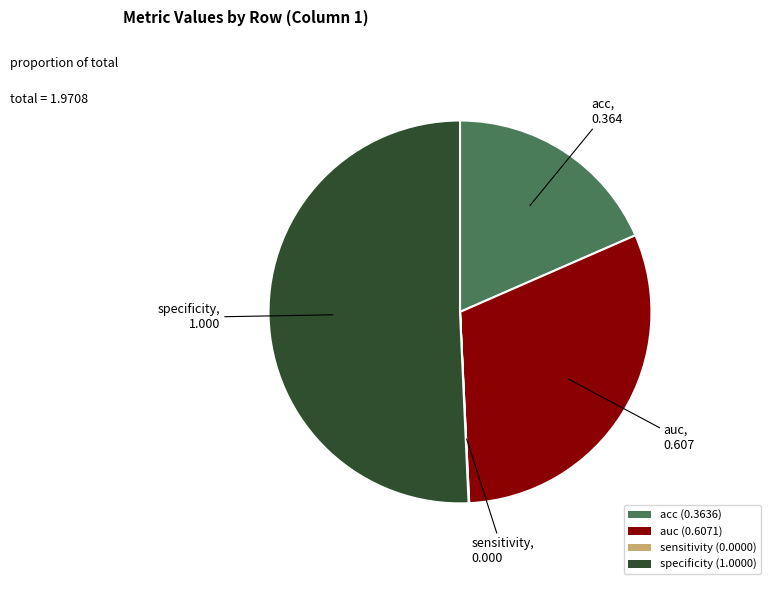

Is specificity (1.0000) the majority of the pie?

Yes